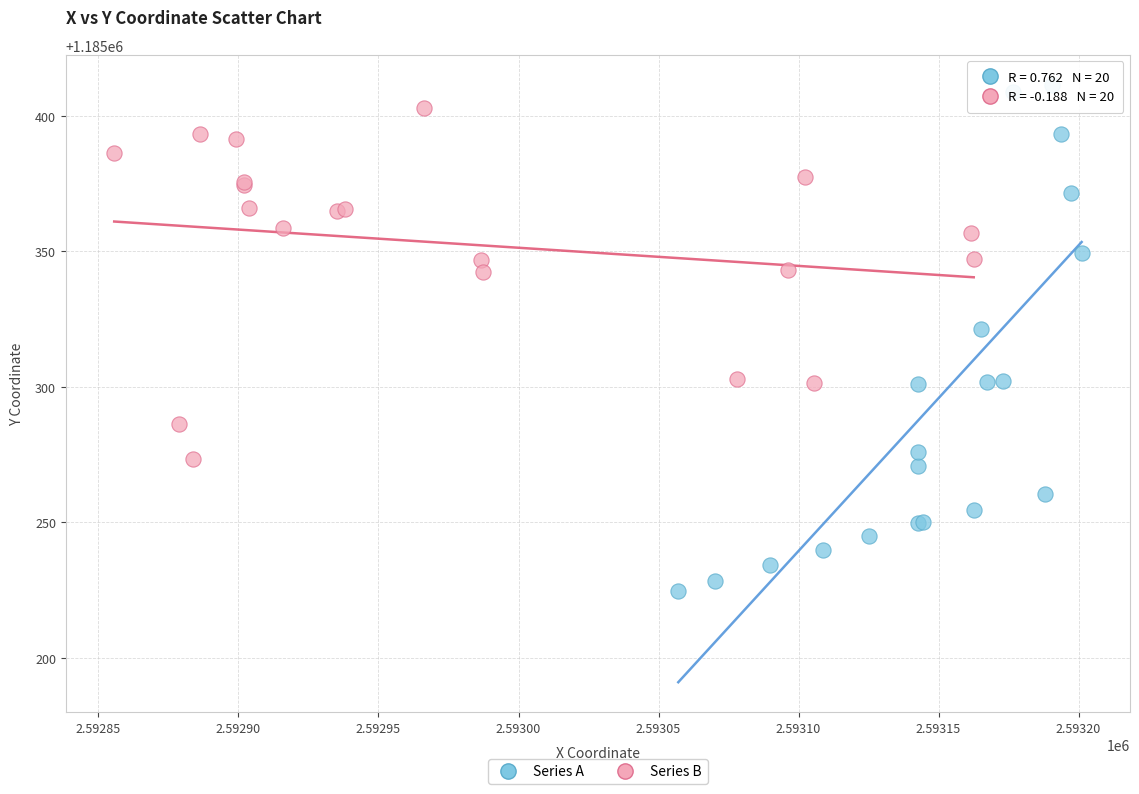

Which series contains the lowest Y value?

Series A